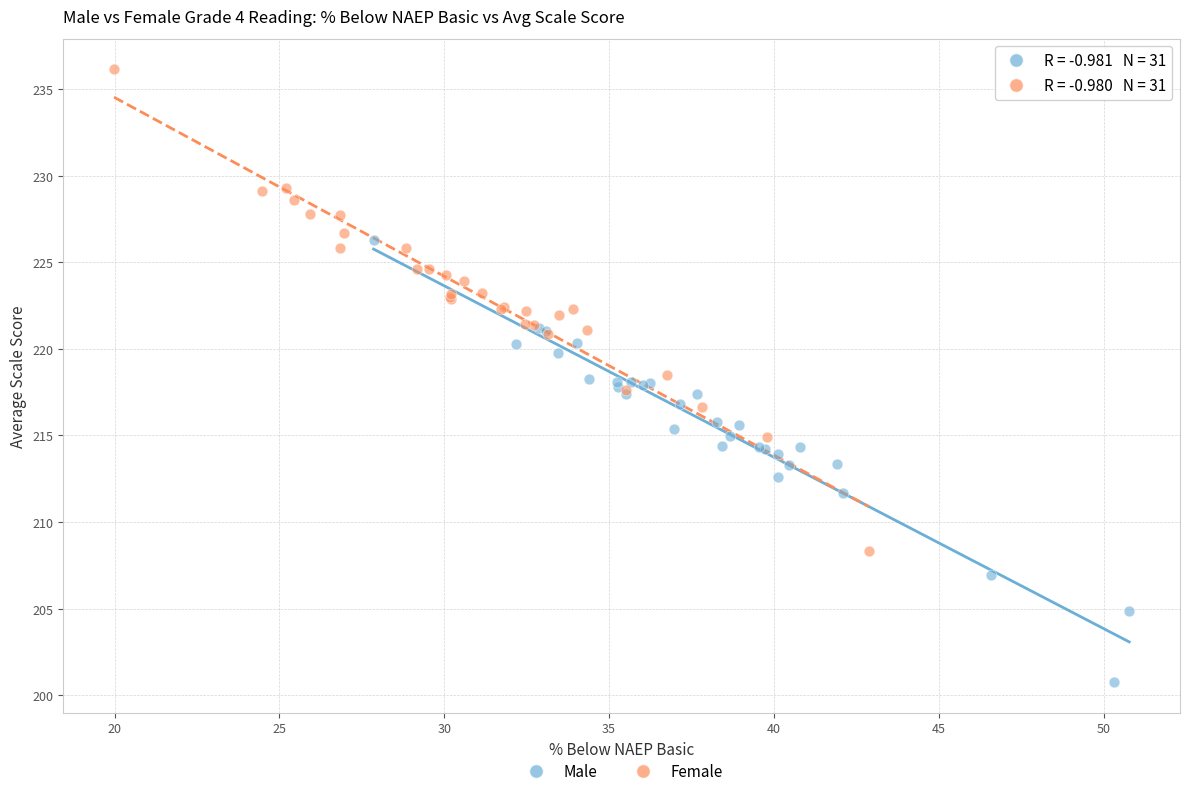

What are all the series names shown in the legend?

Male, Female